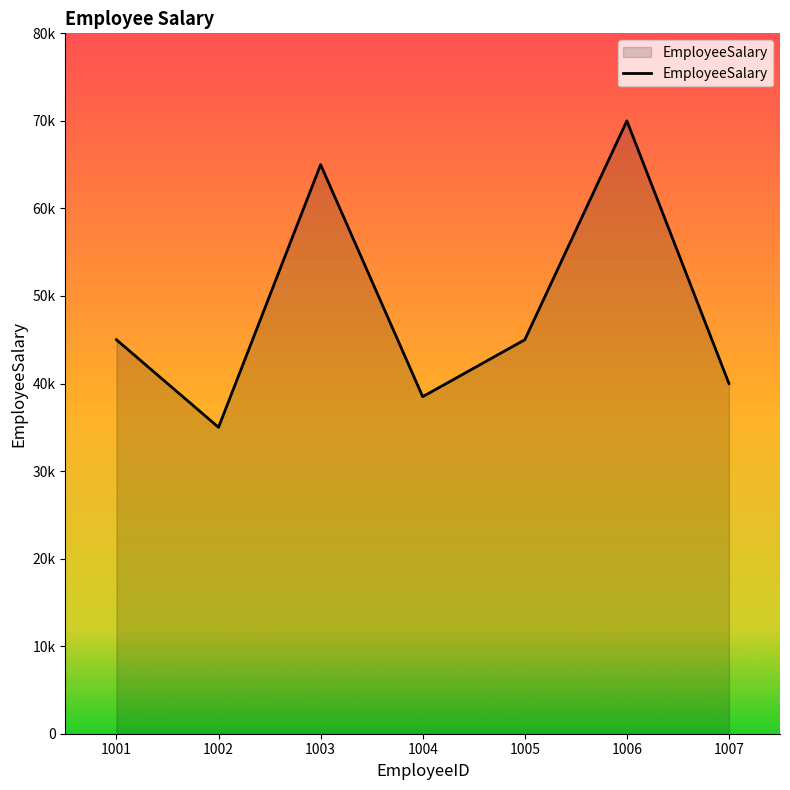

Does the chart have visible grid lines?

No